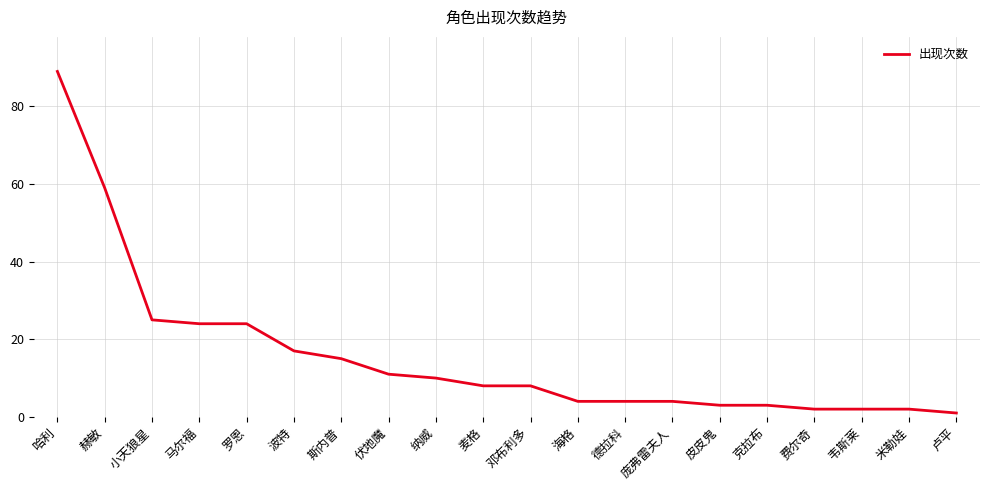

True or false: the data shows 15 at 斯内普.

True